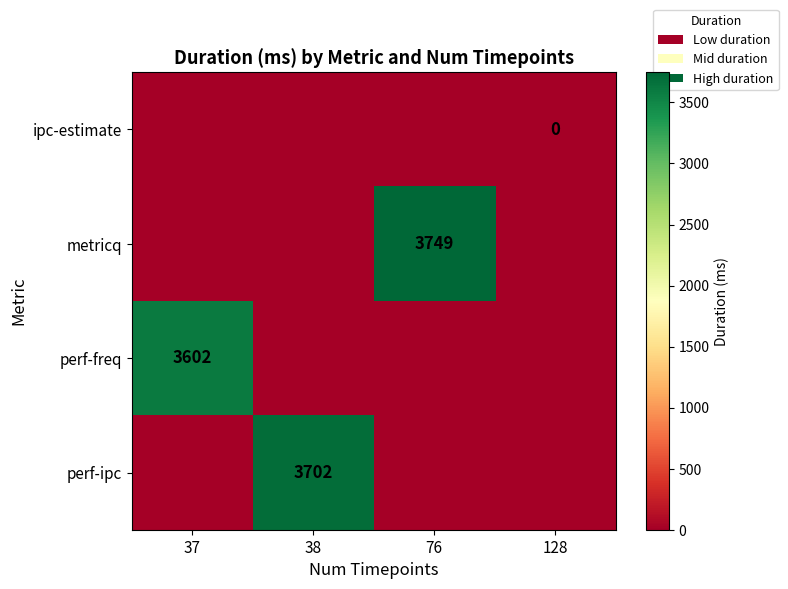

True or false: perf-freq has a value of 3602 at 37.

True